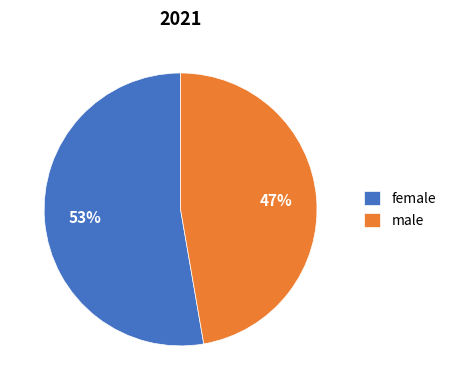

What is the ratio of the value at female to the value at male?

1.1